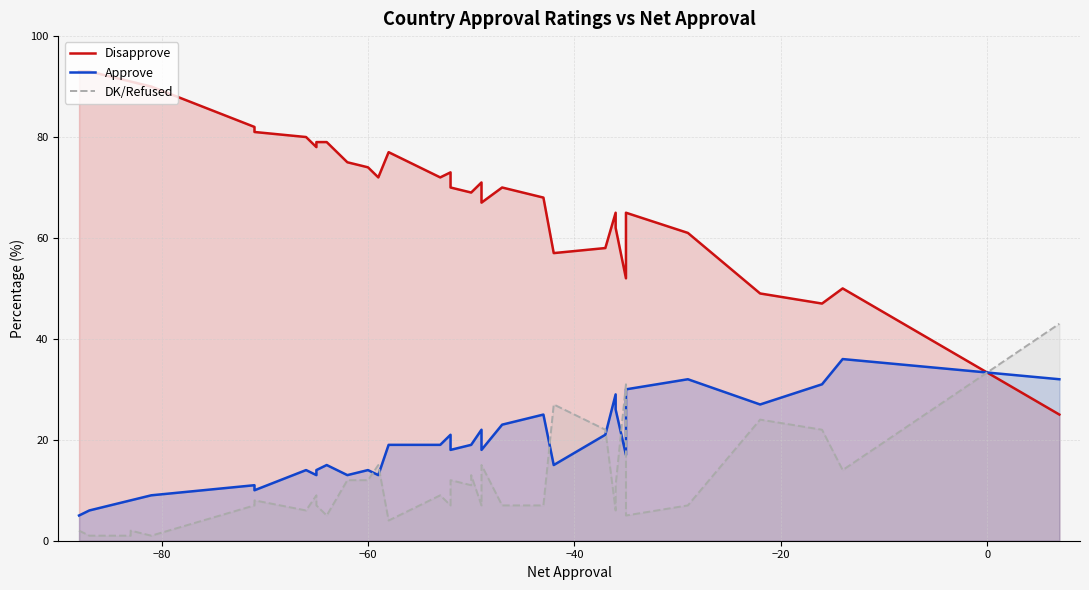

How many interior local valleys does the DK/Refused series have?

8